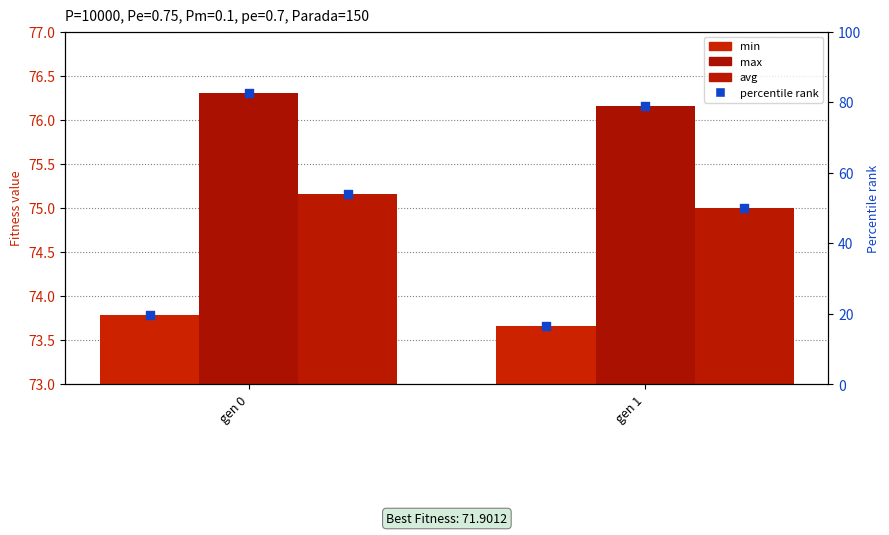

At how many categories does at least one series exceed 75?

2